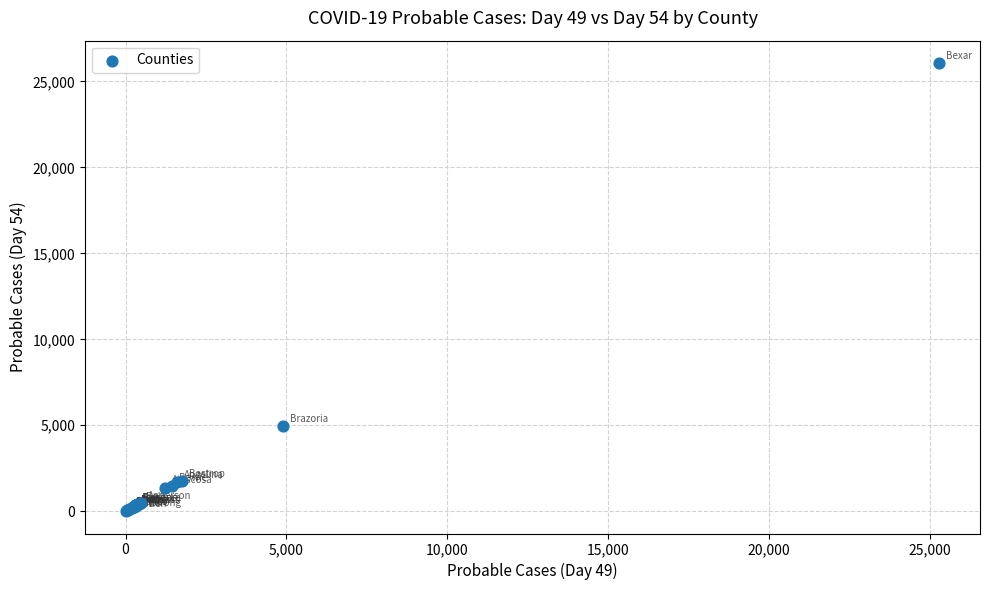

What Y value in the scatter plot is closest to 13037?

4954